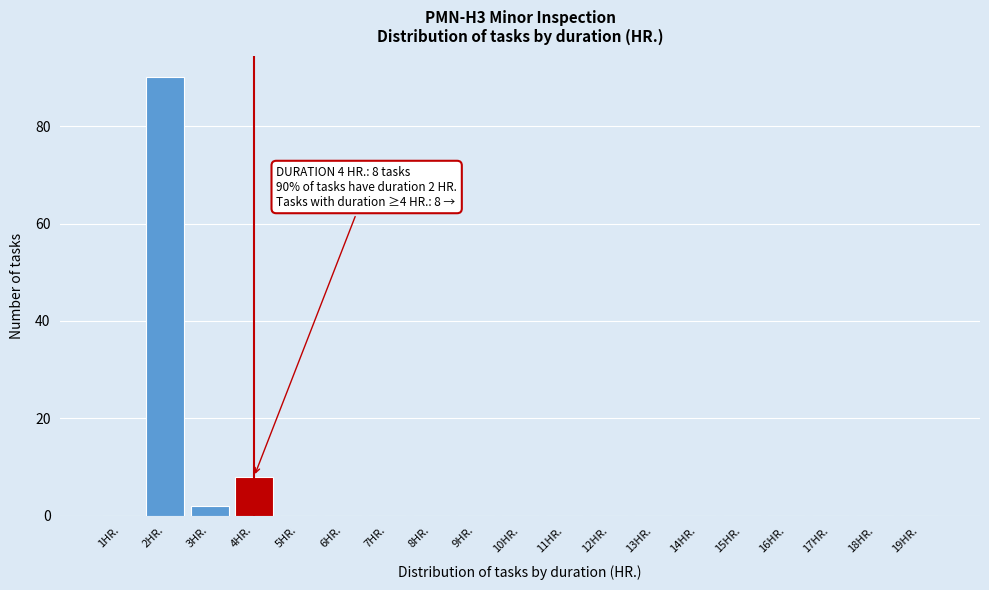

Reading right to left, what are all the values shown in this chart?

19HR.=0	18HR.=0	17HR.=0	16HR.=0	15HR.=0	14HR.=0	13HR.=0	12HR.=0	11HR.=0	10HR.=0	9HR.=0	8HR.=0	7HR.=0	6HR.=0	5HR.=0	4HR.=8	3HR.=2	2HR.=90	1HR.=0